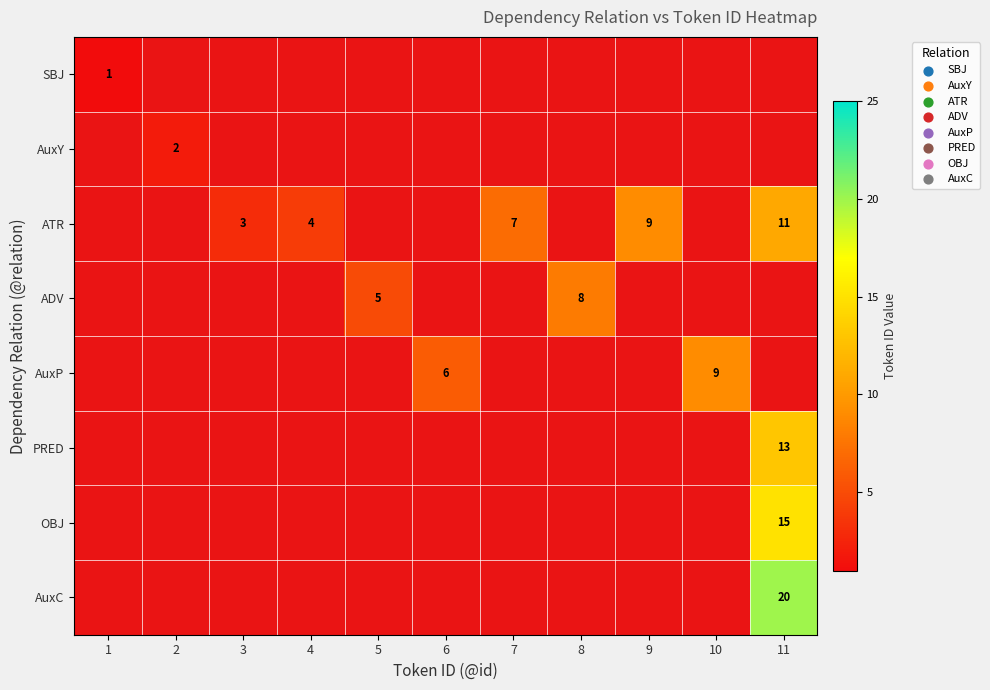

Between 3 and 8, which is larger?

8